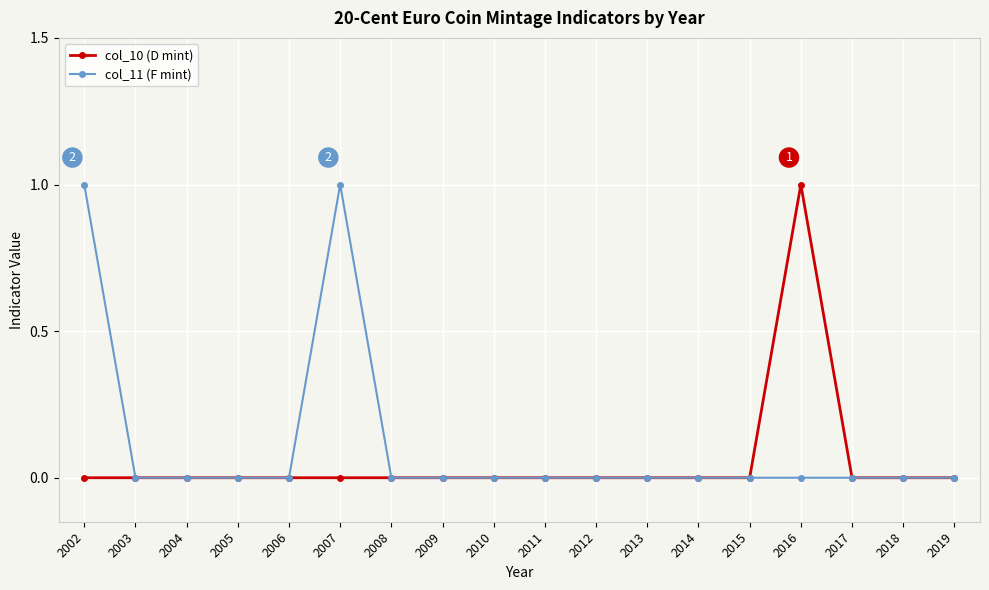

Reading left to right, list all the values displayed in this chart.

col_10 (D mint): 2002=0	2003=0	2004=0	2005=0	2006=0	2007=0	2008=0	2009=0	2010=0	2011=0	2012=0	2013=0	2014=0	2015=0	2016=1	2017=0	2018=0	2019=0
col_11 (F mint): 2002=1	2003=0	2004=0	2005=0	2006=0	2007=1	2008=0	2009=0	2010=0	2011=0	2012=0	2013=0	2014=0	2015=0	2016=0	2017=0	2018=0	2019=0